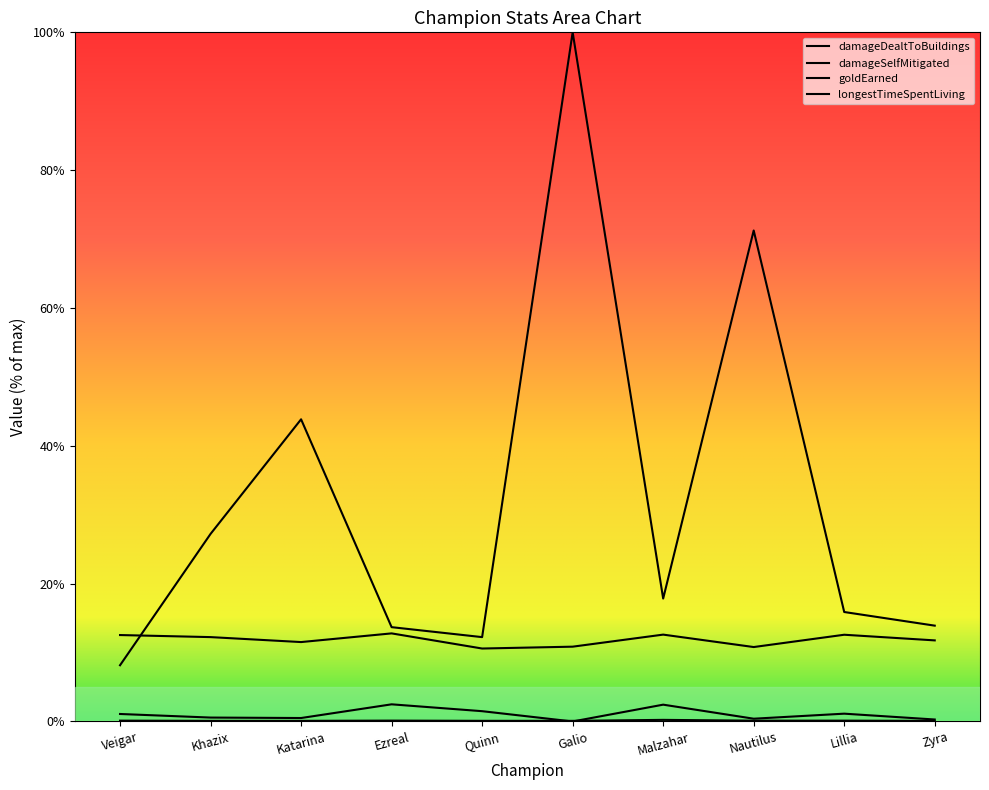

Which series has the largest range (max minus min)?

damageSelfMitigated